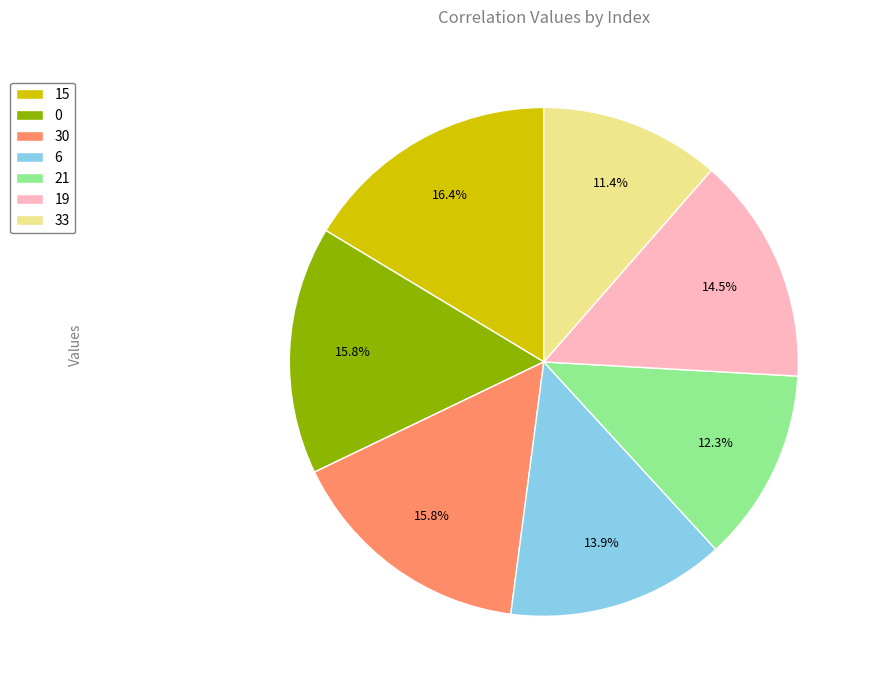

To the nearest percent, what is the difference between the 30 and 6 slice percentages?

2%